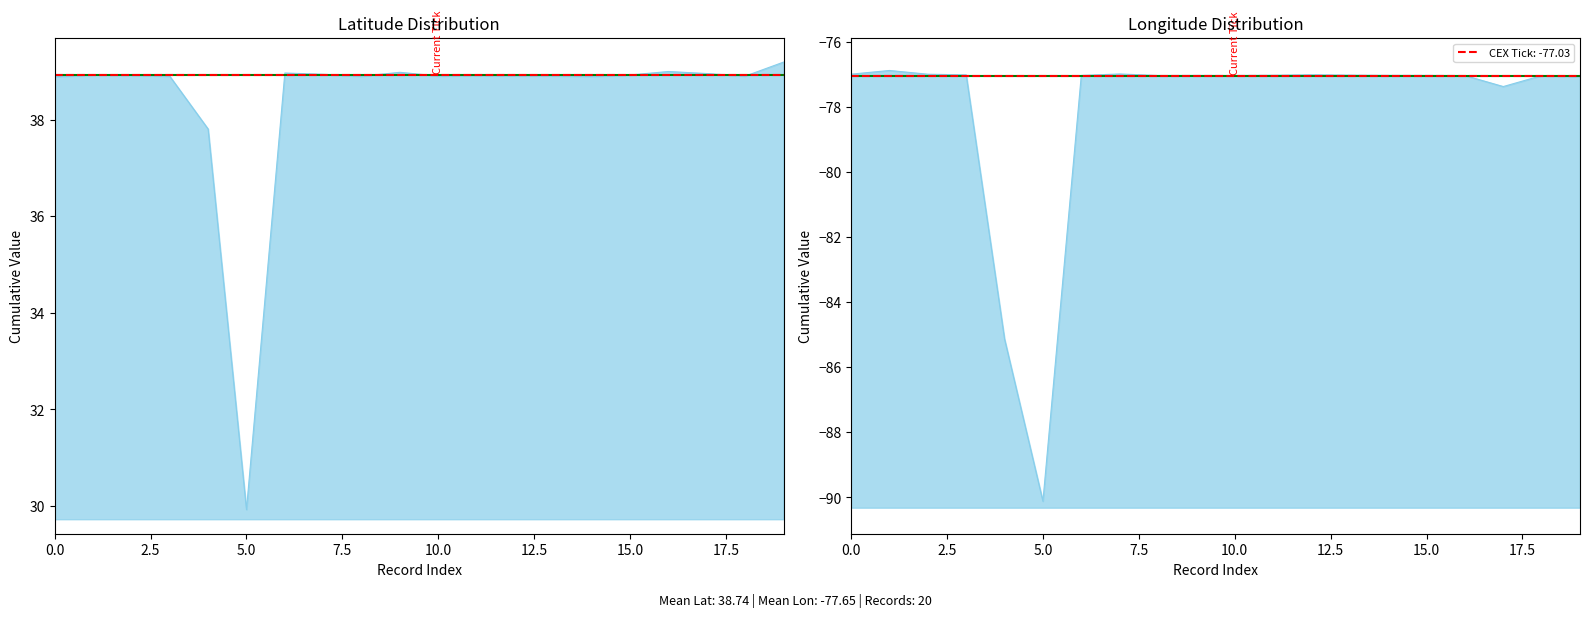

True or false: latitude and longitude cross at least once.

False